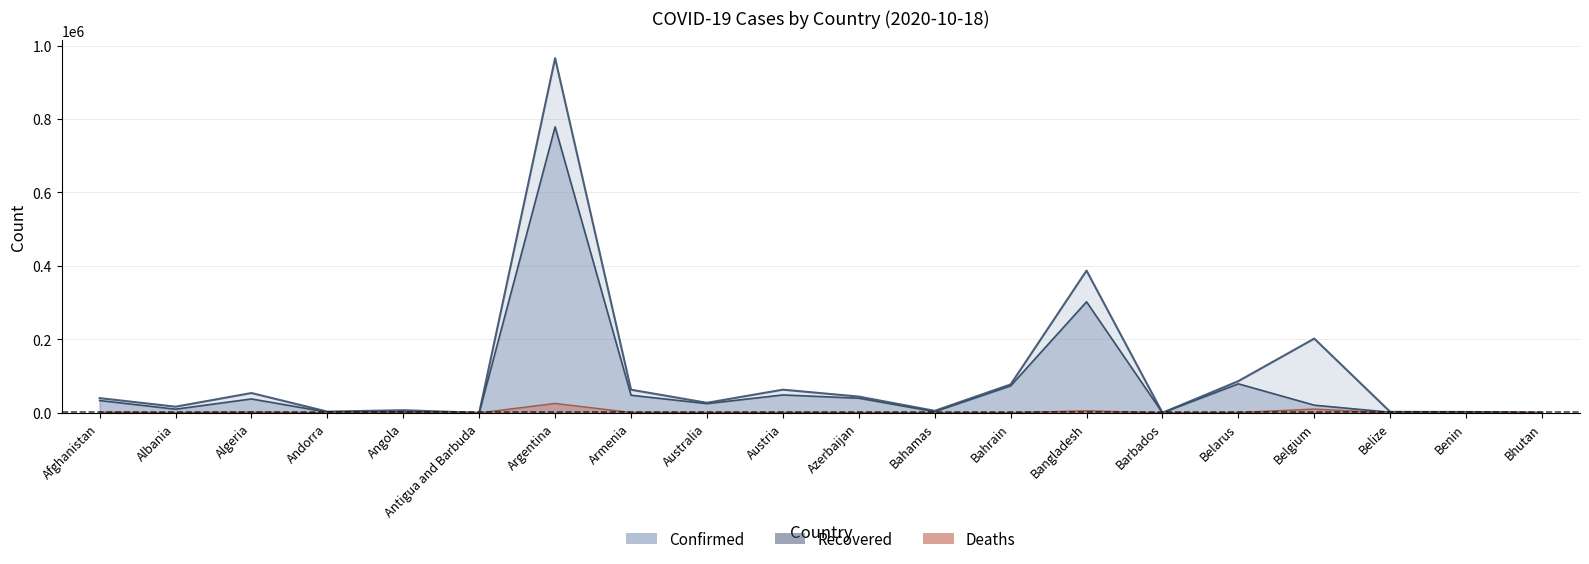

Which series has the largest range (max minus min)?

Confirmed